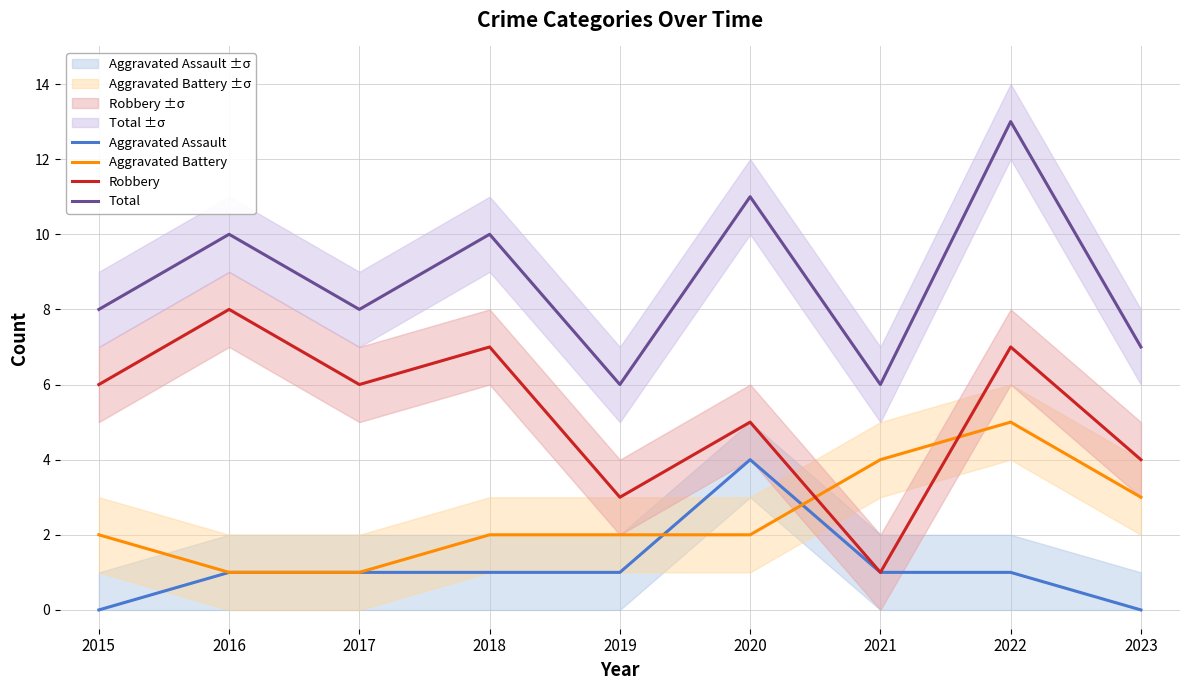

True or false: Aggravated Battery and Total intersect in this chart.

False